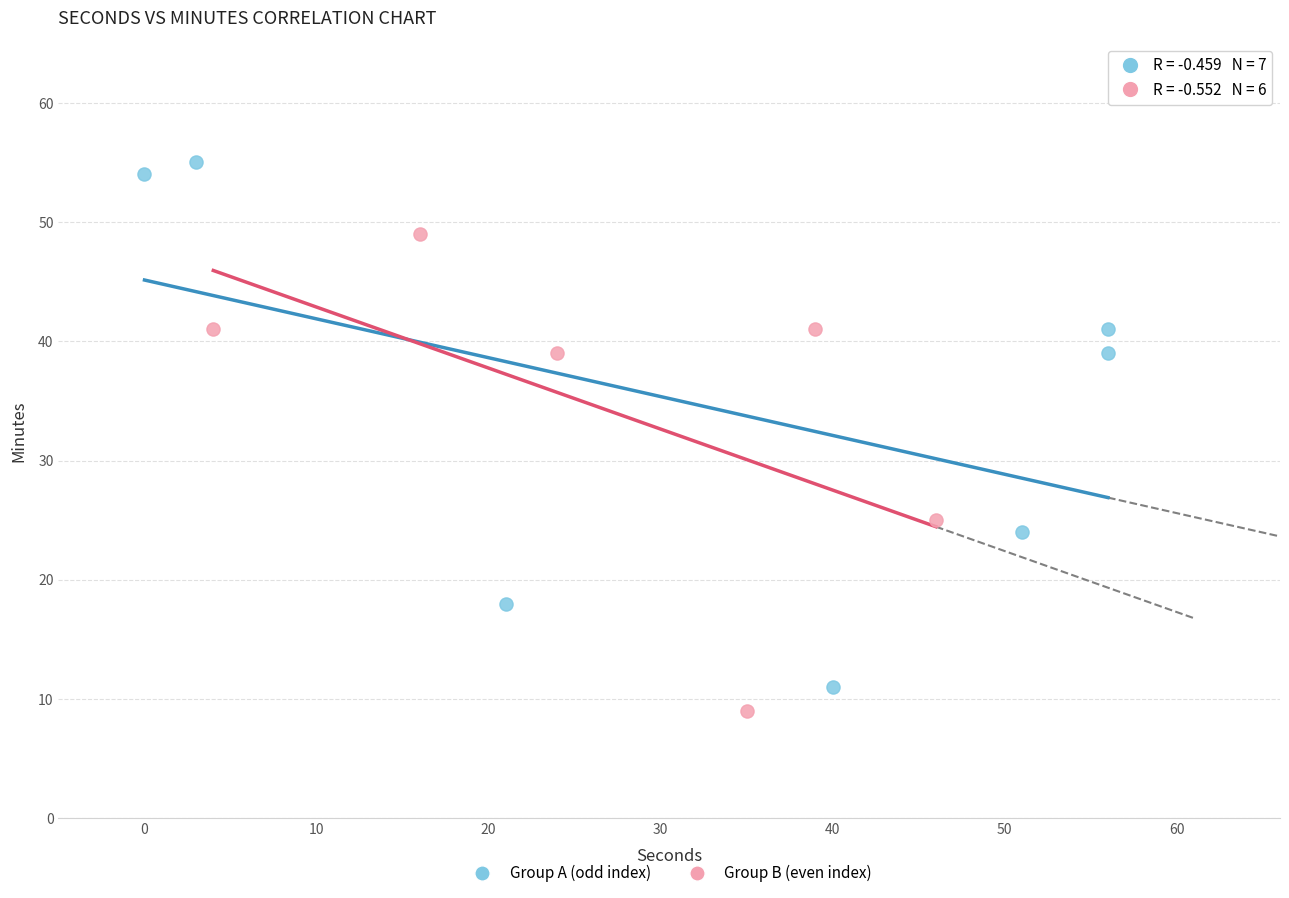

What are all the series names shown in the legend?

Group A (odd index), Group B (even index)